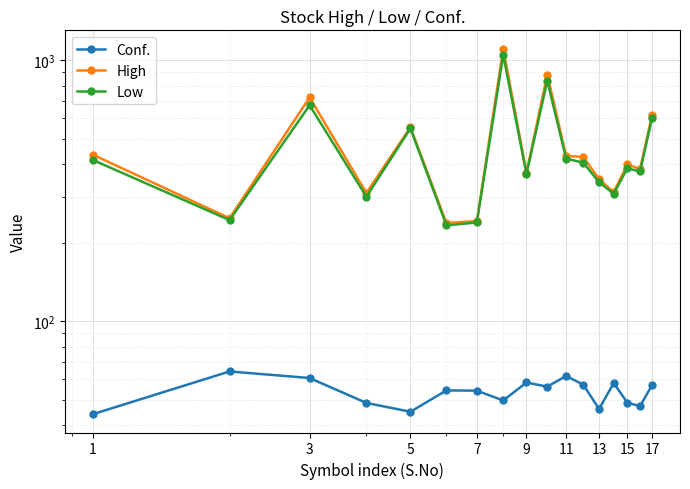

In Conf., how many points are lower than both neighbors (excluding endpoints)?

5